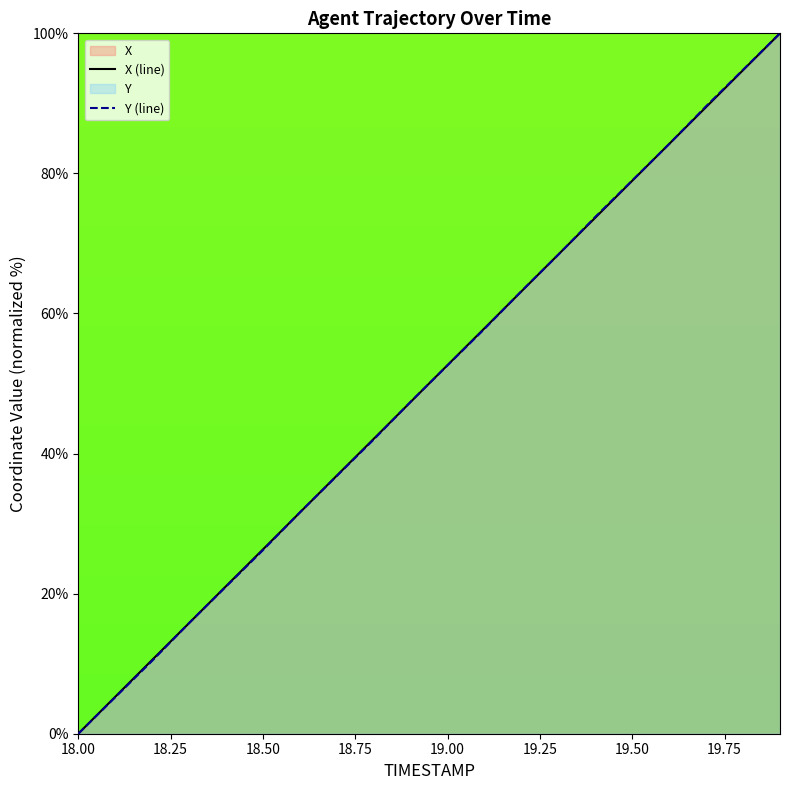

Where does the X (line) series first go above 52?

19.00